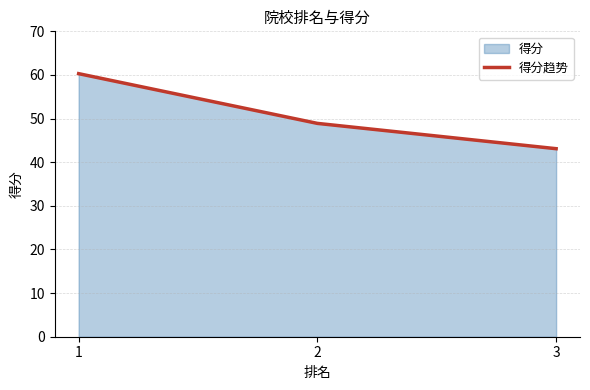

Reading left to right, extract all data points from this chart.

60.3	48.9	43.1